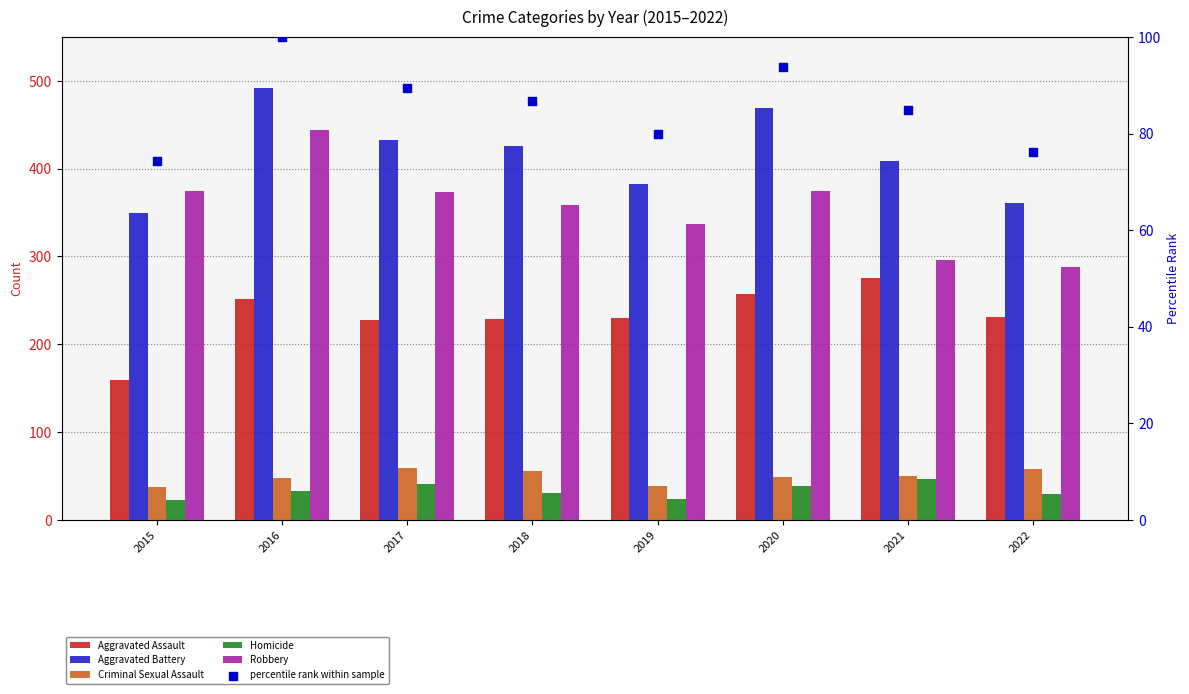

Which series reaches the minimum Y coordinate?

Homicide